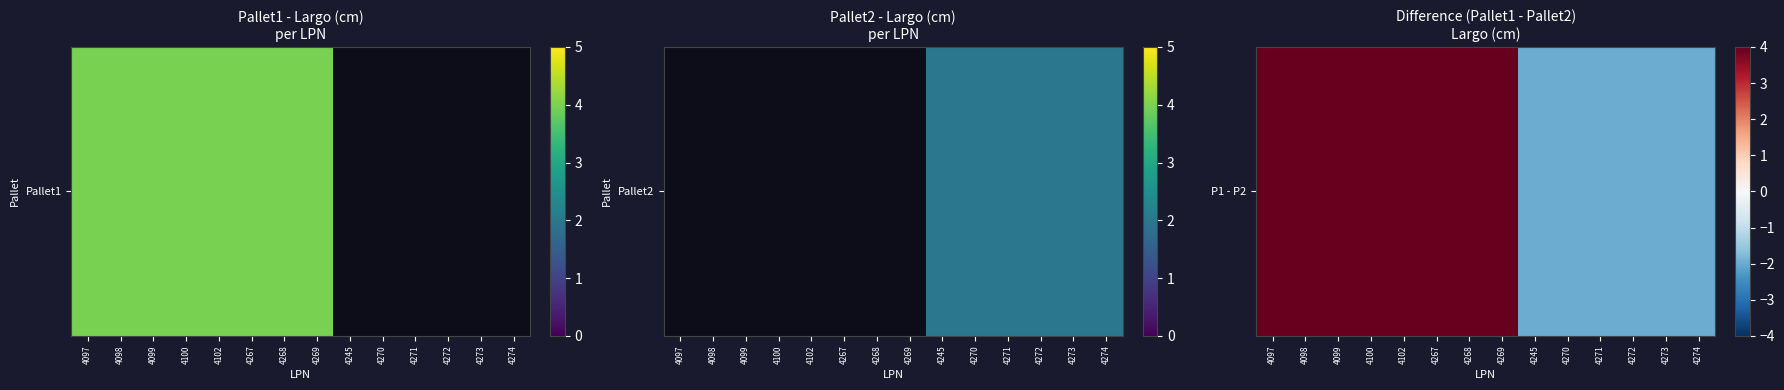

Reading left to right, transcribe all the data shown in this chart.

4	4	4	4	4	4	4	4	-2	-2	-2	-2	-2	-2